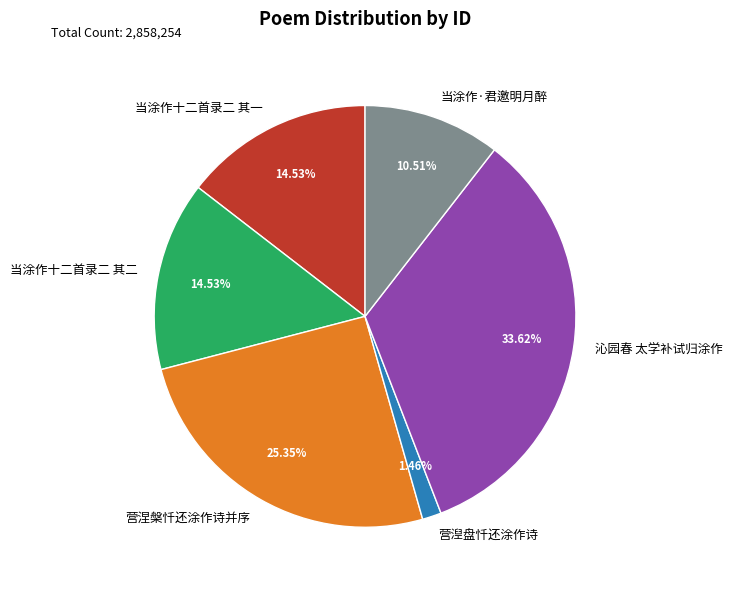

Which category has the smallest portion of the pie?

营湼盘忏还涂作诗